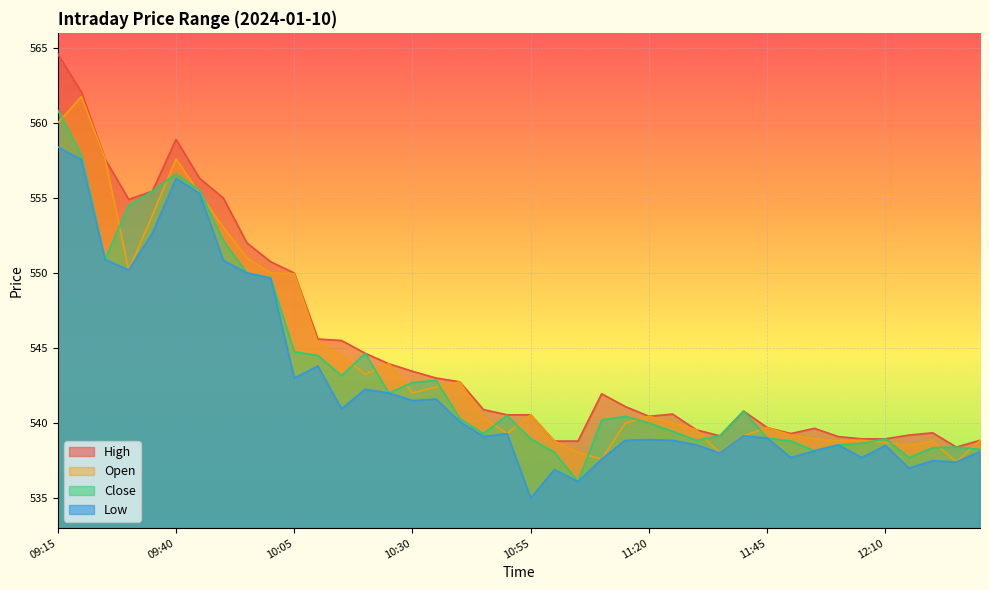

True or false: High and Open cross at least once.

False